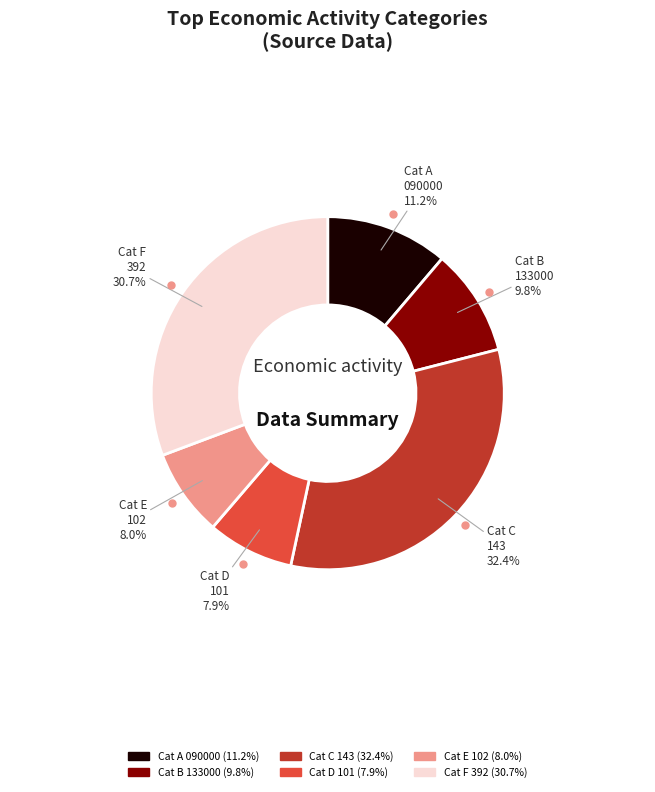

Does any single category account for the majority?

No